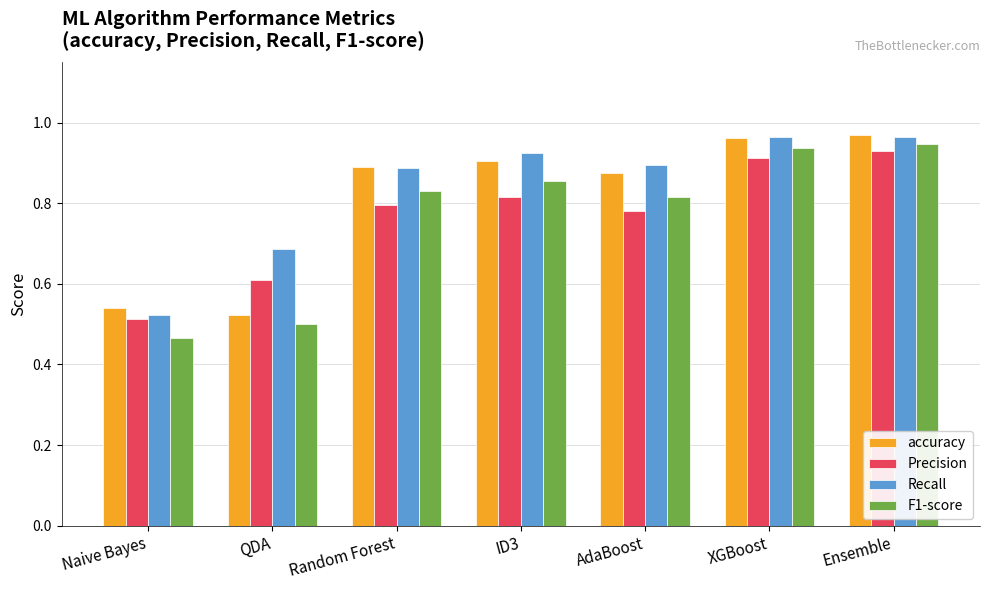

Where is F1-score nearest to the value 0?

Naive Bayes